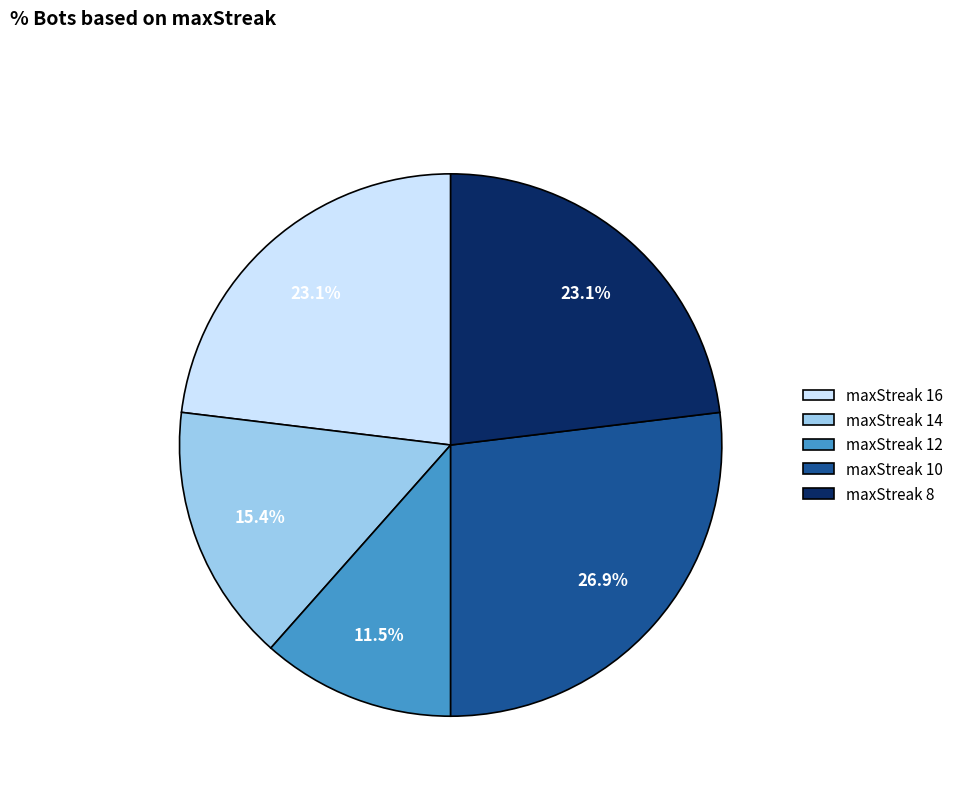

What is the ratio of the value at maxStreak 8 to the value at maxStreak 12?

2.0